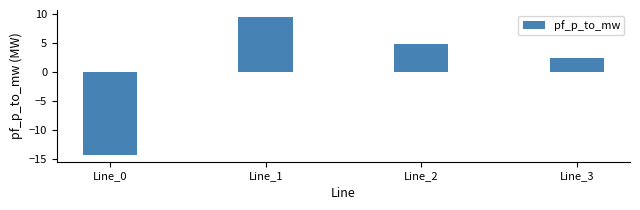

True or false: the data shows 3.8 at Line_3.

False